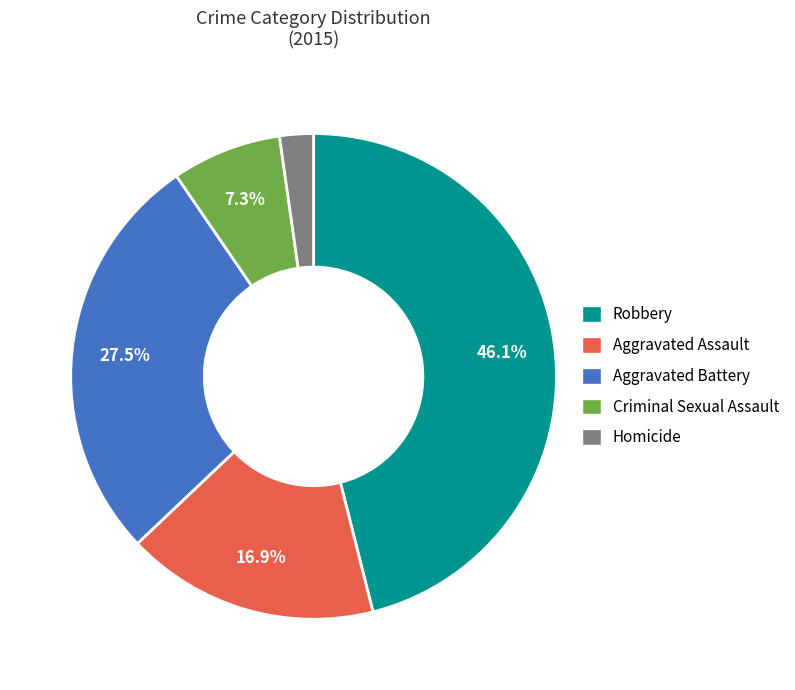

Does Aggravated Battery represent more than half of the total?

No